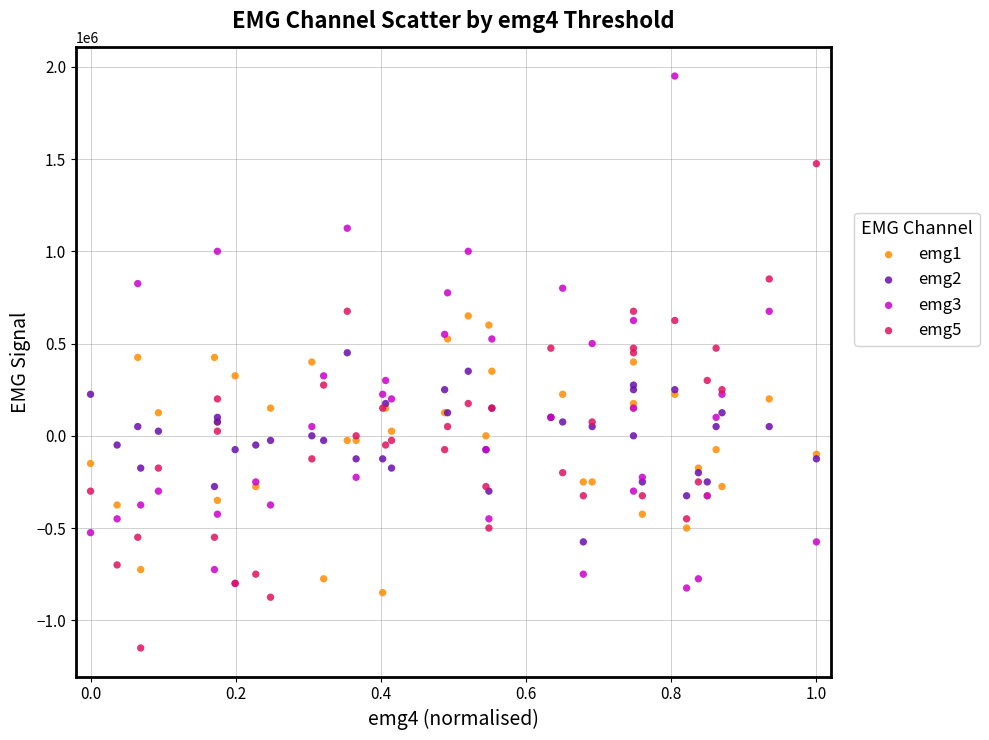

Which series has the widest spread of Y values?

emg3